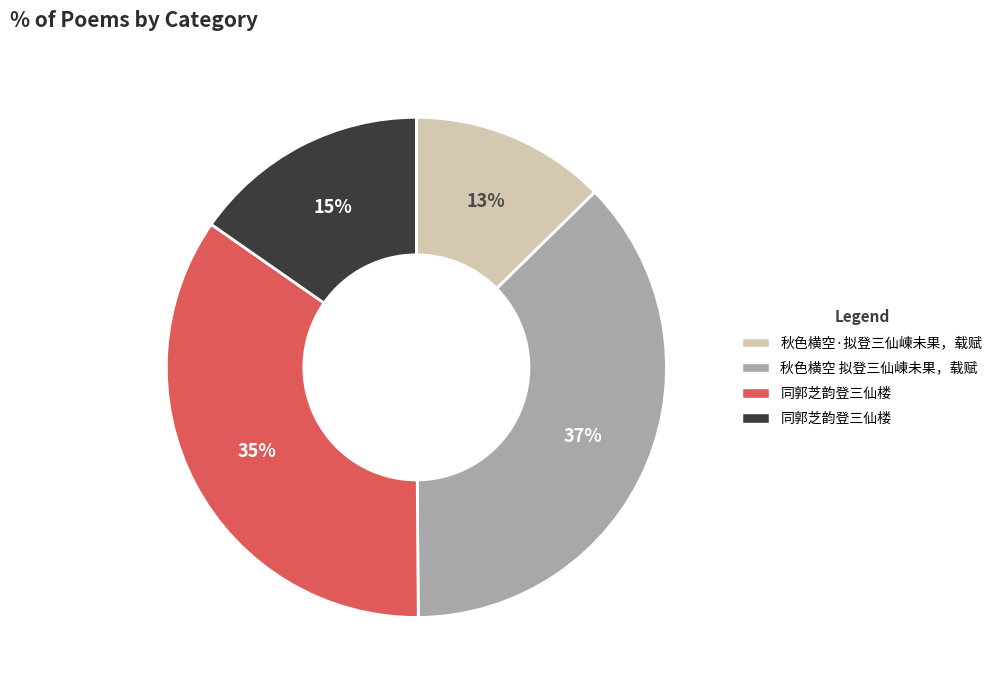

To the nearest percent, what is the average slice percentage?

25%